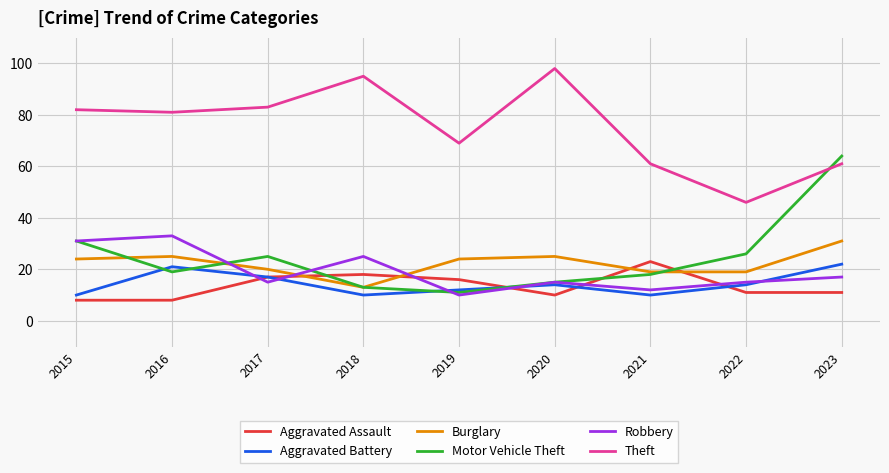

True or false: Theft has more than 2 interior local peaks.

False